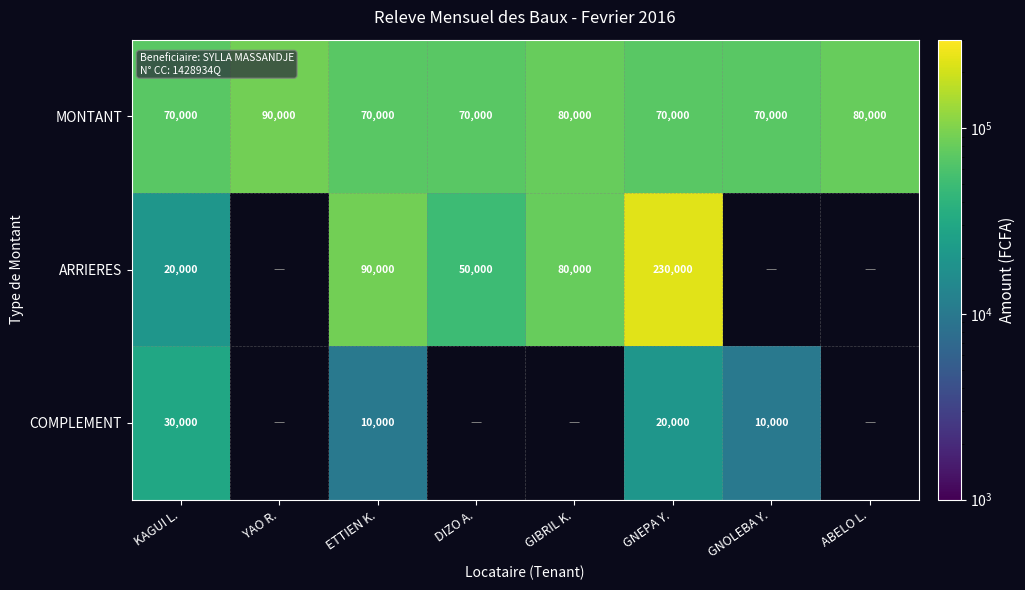

Is the value of ARRIERES at GNEPA Y. greater than the value of COMPLEMENT at KAGUI L.?

Yes